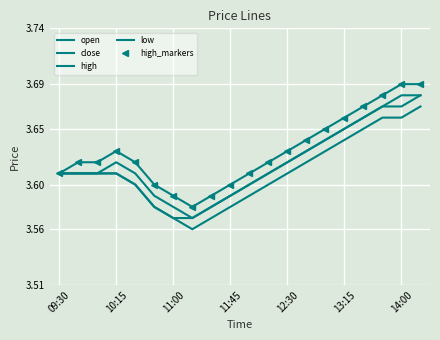

What is the sum of all high values?

72.6